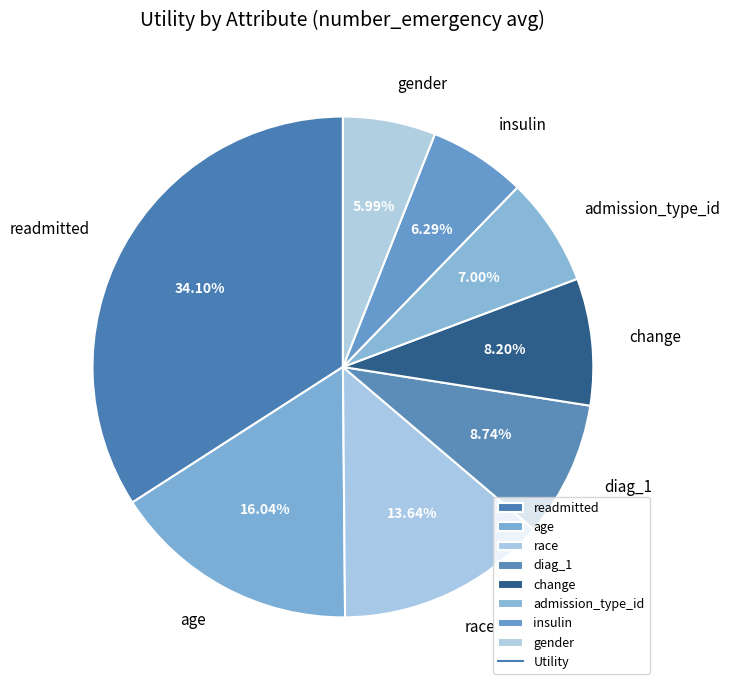

What is the largest slice in the pie chart?

readmitted